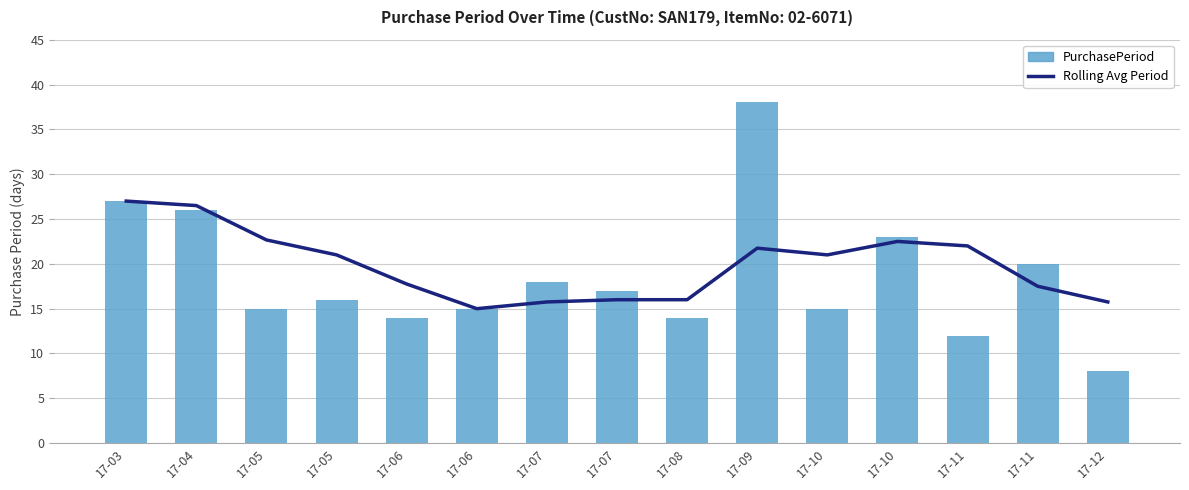

How many data points in PurchasePeriod are above 16?

7